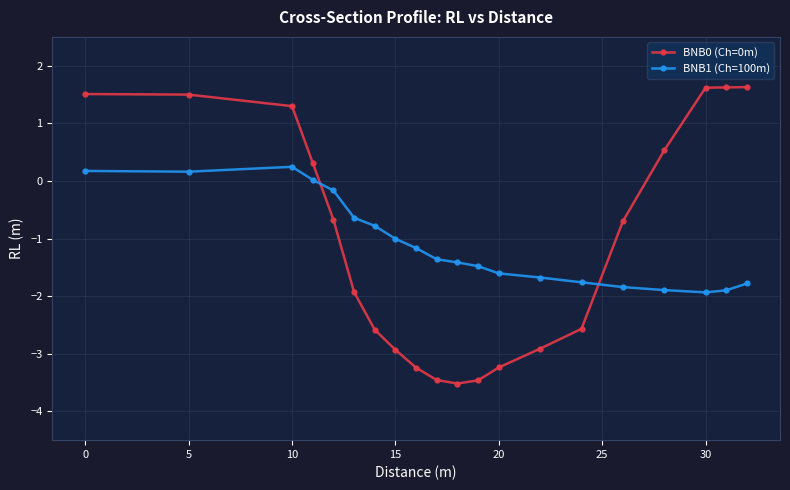

In BNB1 (Ch=100m), how many points are higher than both neighbors (excluding endpoints)?

1